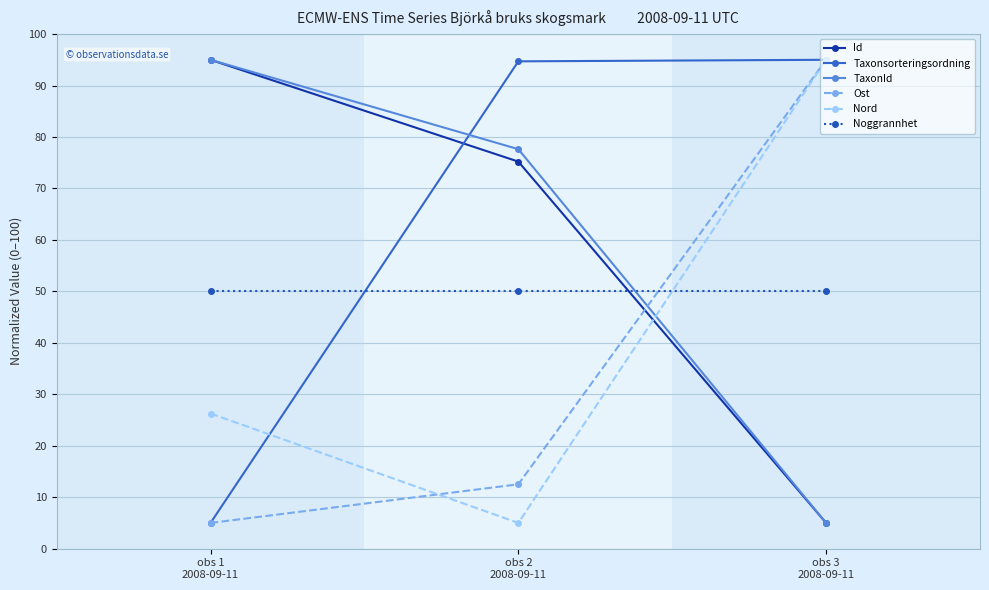

Does the chart display data point markers on the line(s)?

Yes